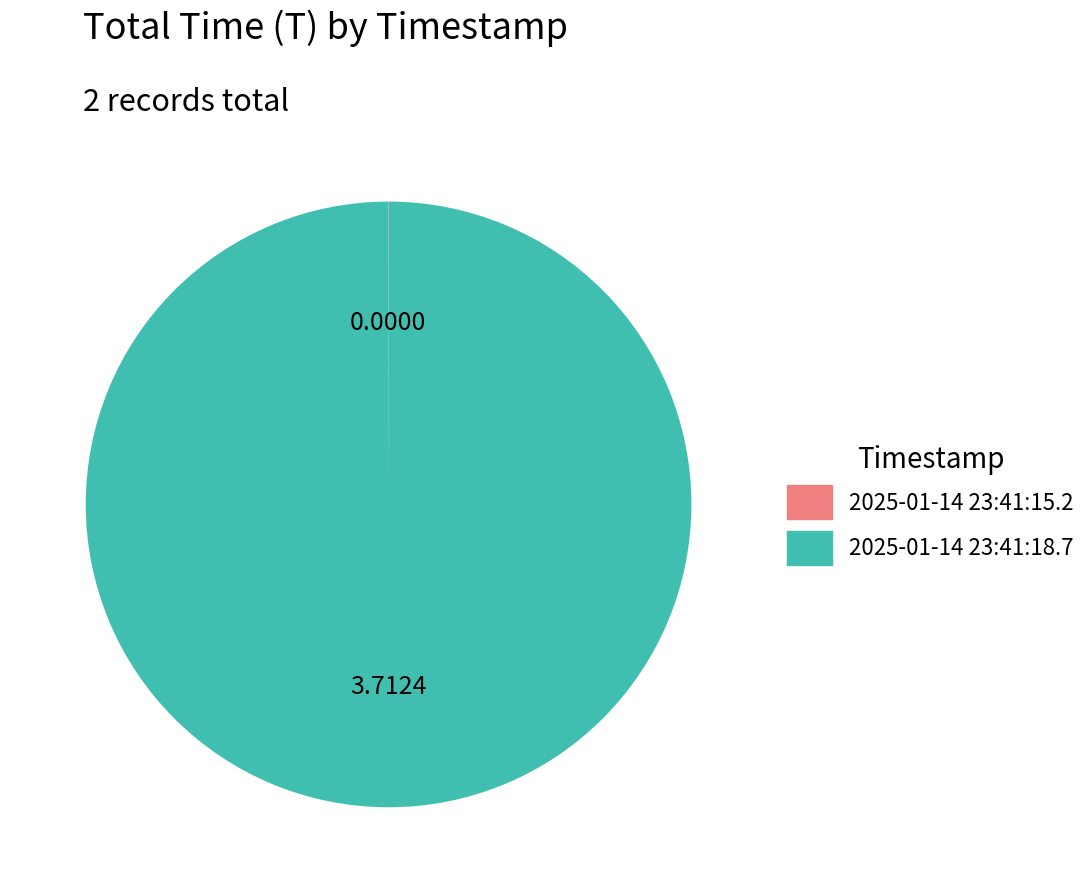

Is there a majority slice in this chart?

Yes